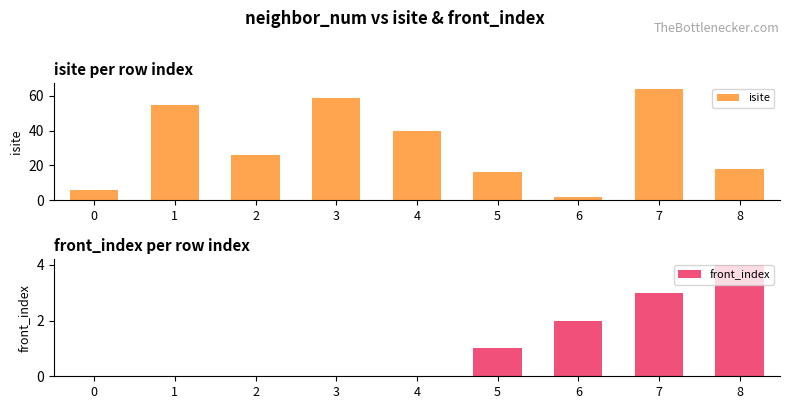

Reading left to right, list all the values displayed in this chart.

isite: 0=6	1=55	2=26	3=59	4=40	5=16	6=2	7=64	8=18
front_index: 0=0	1=0	2=0	3=0	4=0	5=1	6=2	7=3	8=4